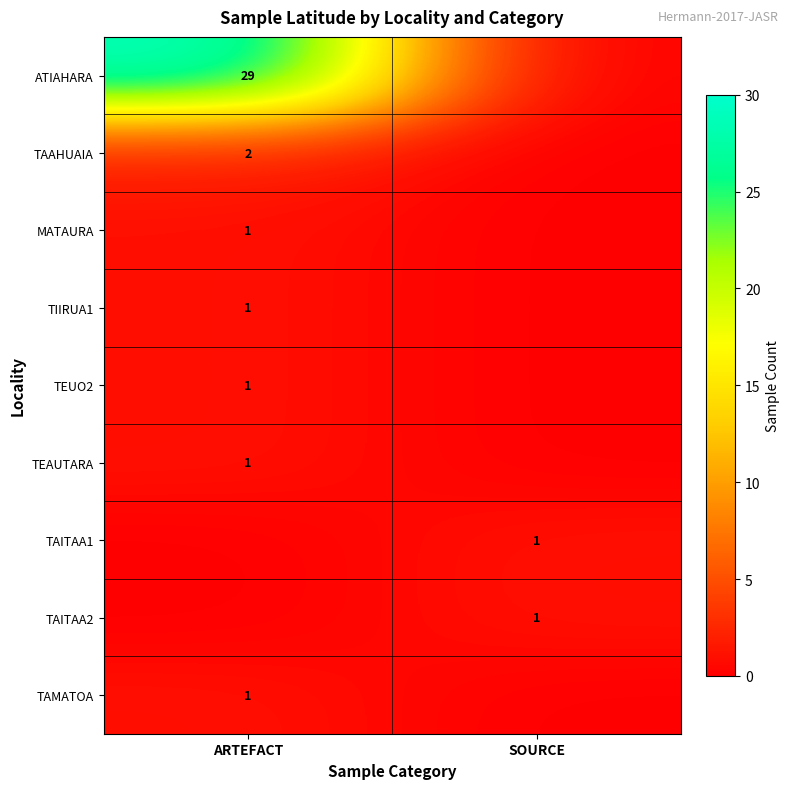

True or false: TIIRUA1 has a value of 1 at ARTEFACT.

True